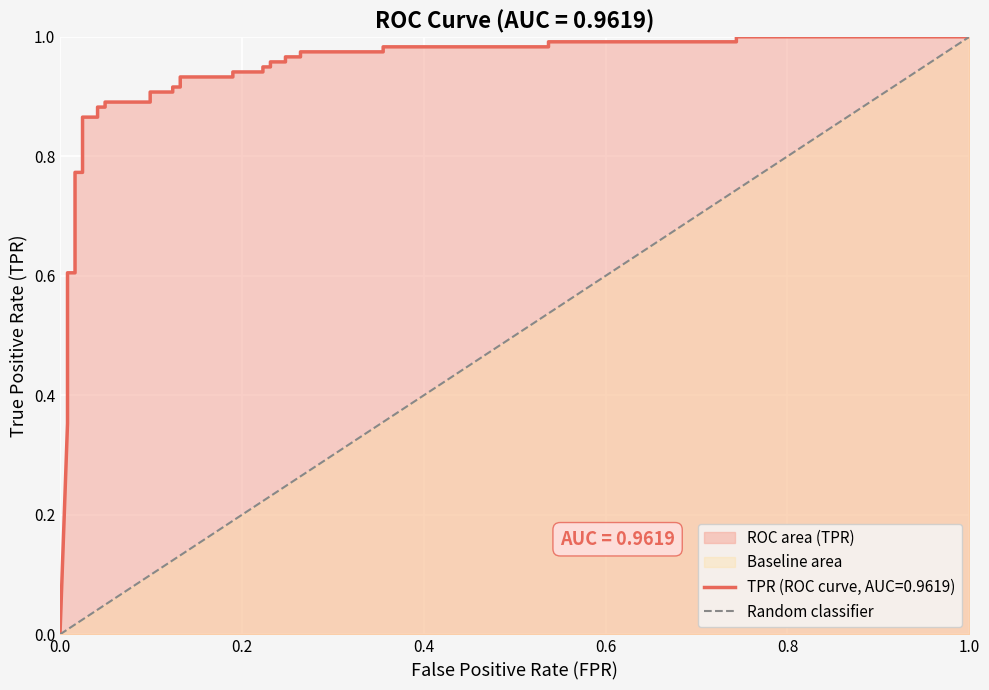

What is the maximum value shown in the chart?

1